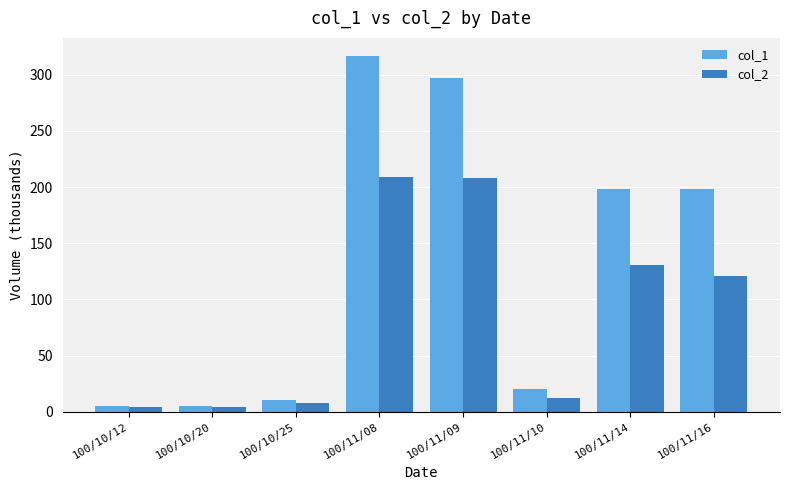

List the series in order of their peak value, highest first.

col_1, col_2